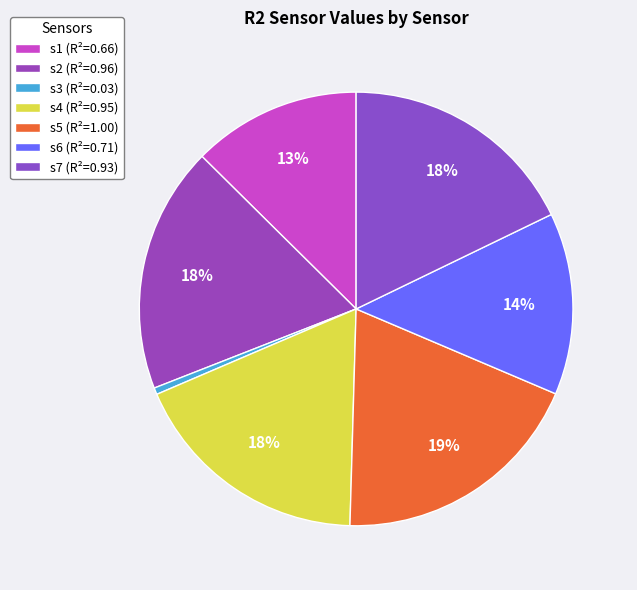

To the nearest percent, what percentage of the pie is s2?

18%